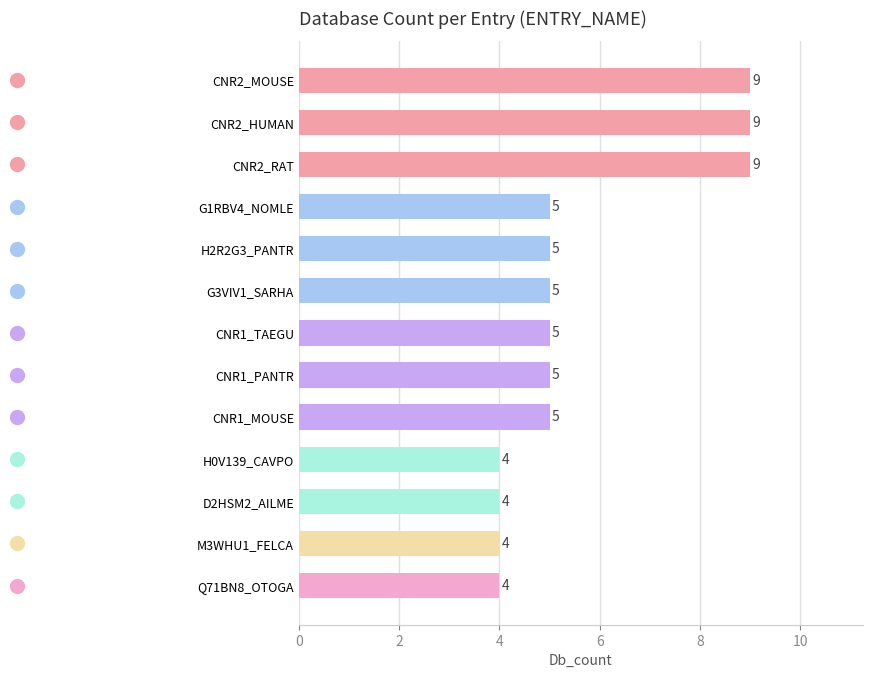

How many data points are less than 5?

4